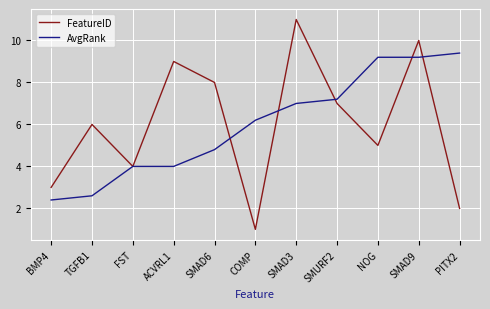

What is the maximum value shown in the chart?

11.0